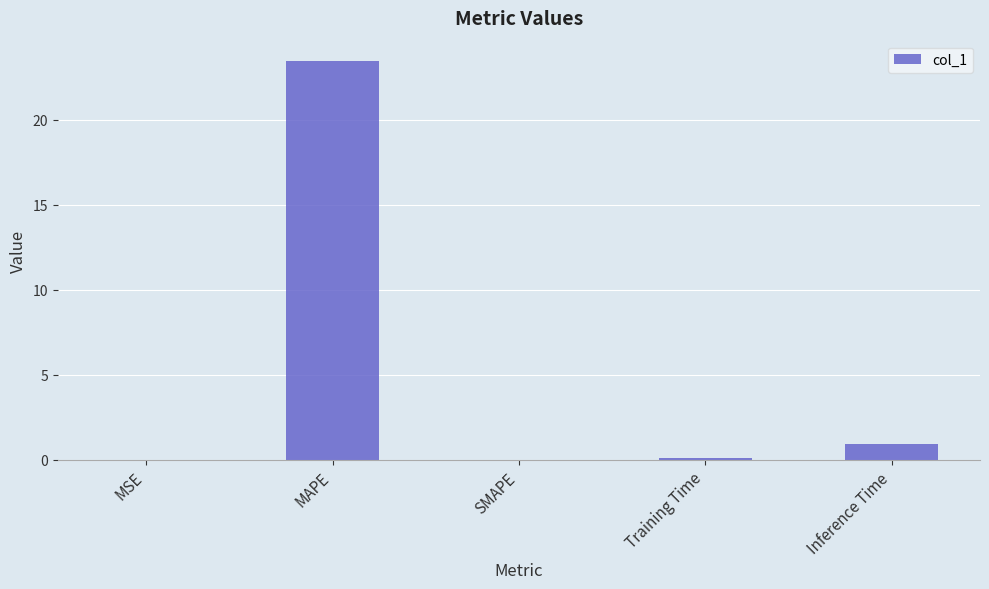

Between MAPE and Training Time, which is larger?

MAPE